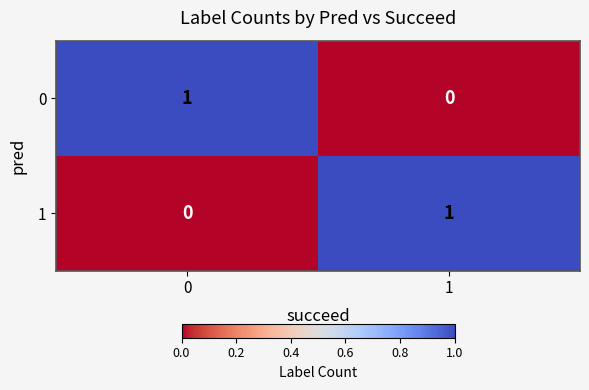

What is the total value across all series at 1?

1